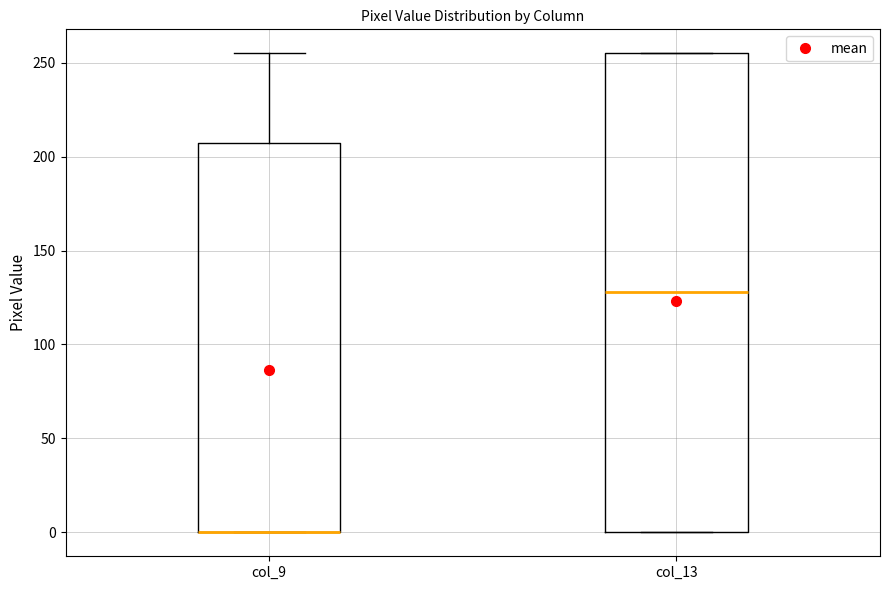

Reading left to right, read every box against the y-axis: the position of its median line, the range the box covers, and the ends of its whiskers. The values are not printed on the chart, so give them approximately, as read against the axis.

col_9: median 0 (drawn on the box's lower edge), box 0 to 205, whiskers 0 to 255
col_13: median 130, box 0 to 255, whiskers 0 to 255